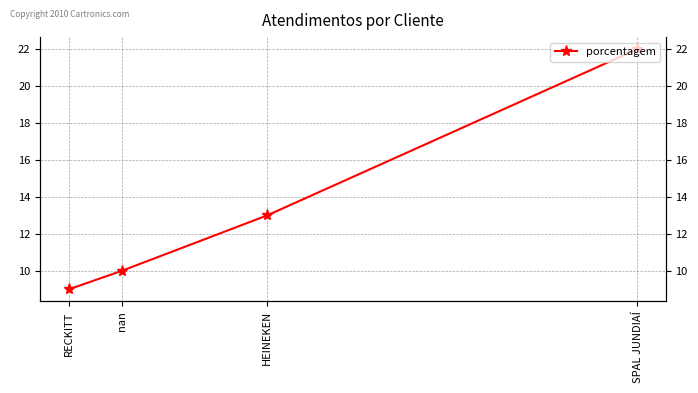

Where does the data first go above 13?

SPAL JUNDIAÍ